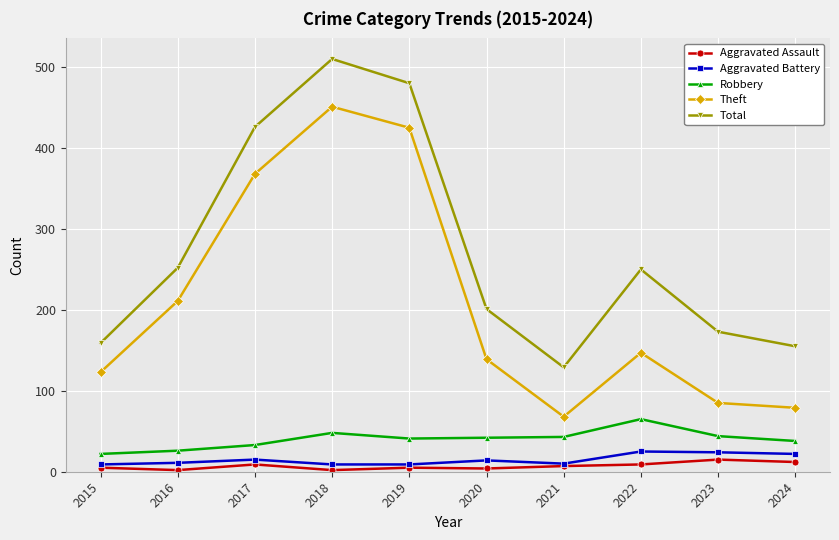

At how many categories does at least one series exceed 144?

9